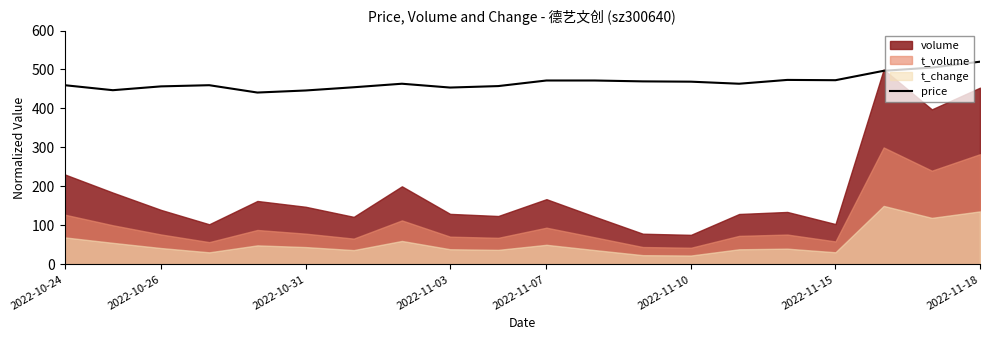

What is the minimum value for price?

440.9